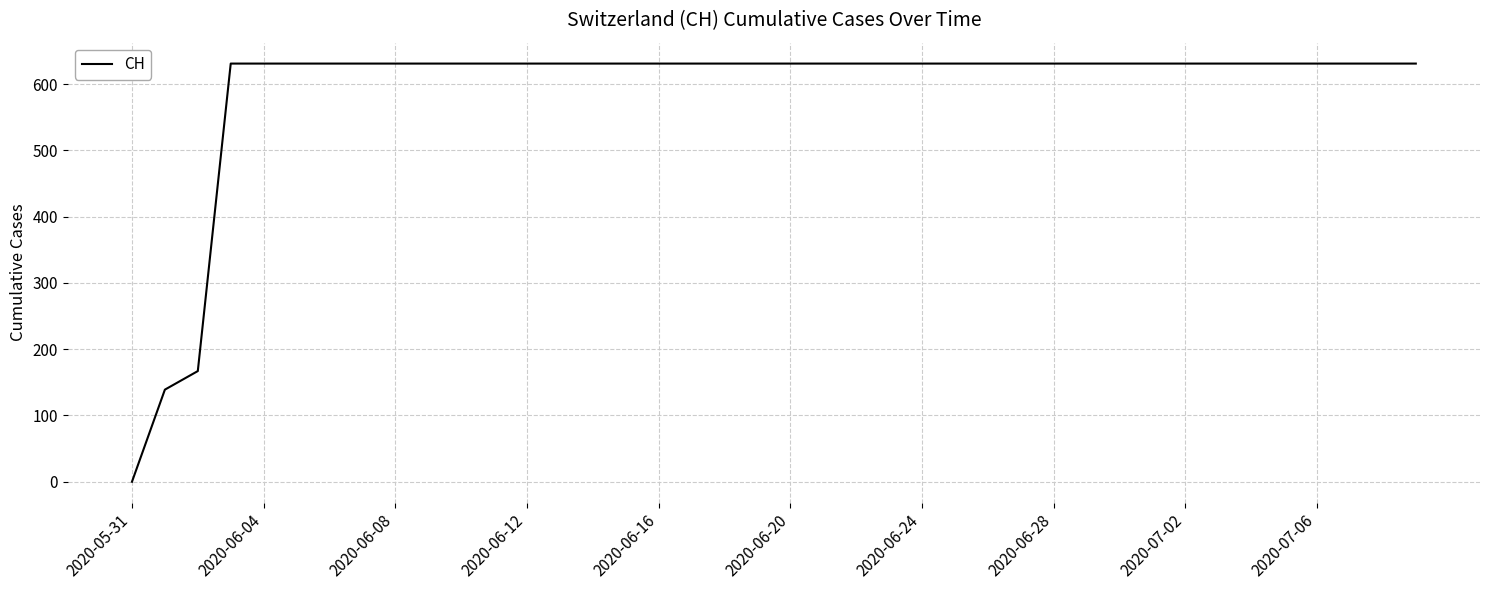

What is the maximum value shown in the chart?

631